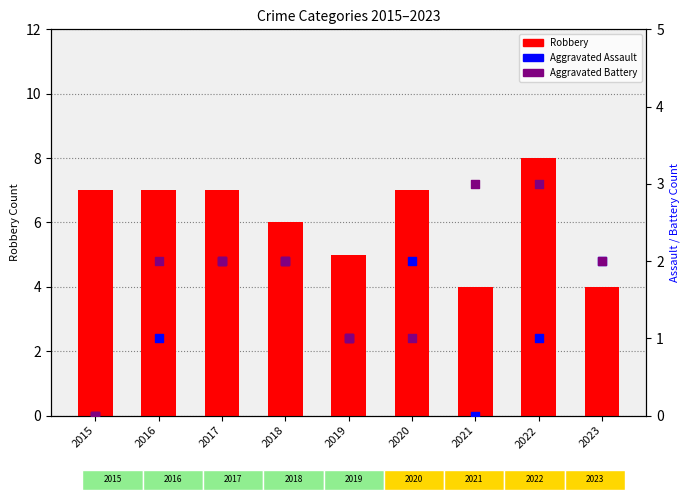

At how many categories does at least one series exceed 4?

7